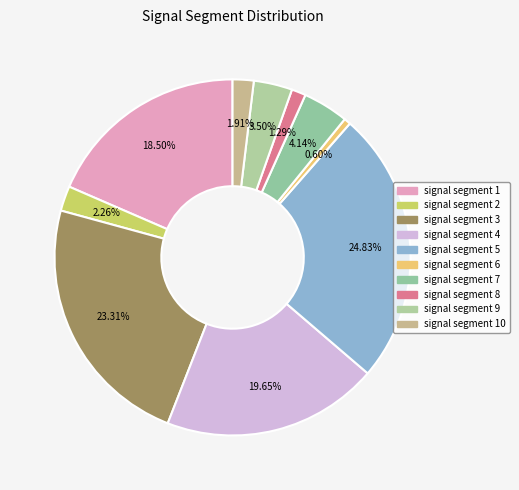

To the nearest percent, what portion does signal segment 5 represent?

25%